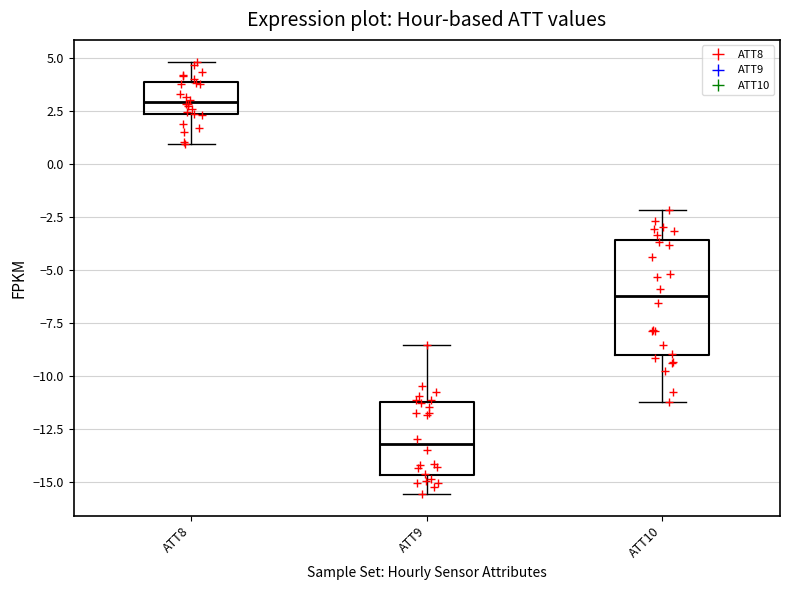

Reading left to right, transcribe this box plot: for each box, give where its median line is, the range the box spans, and where its two whiskers end, as read against the y-axis. The values are not printed on the chart, so give them approximately, as read against the axis.

ATT8: median 3.0, box 2.5 to 4.0, whiskers 1.0 to 5.0
ATT9: median -13.0, box -14.5 to -11.0, whiskers -15.5 to -8.5
ATT10: median -6.0, box -9.0 to -3.5, whiskers -11.0 to -2.0